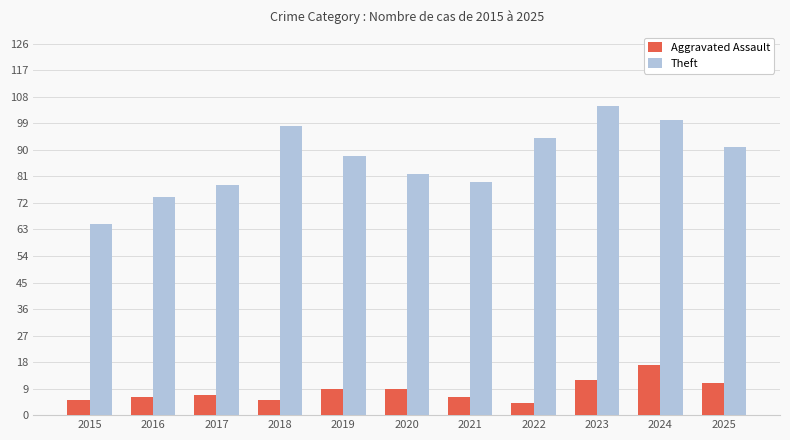

Are the bars horizontal?

No